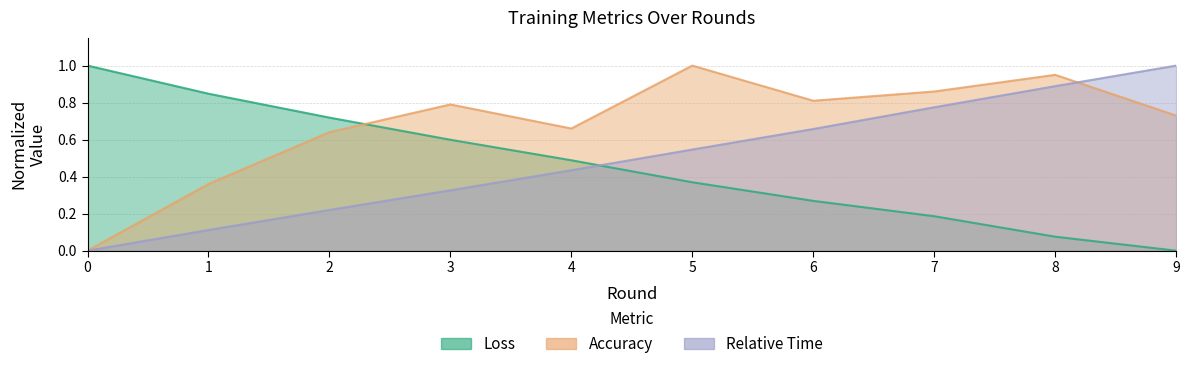

What are all the series names shown in the legend?

Loss, Accuracy, Relative Time